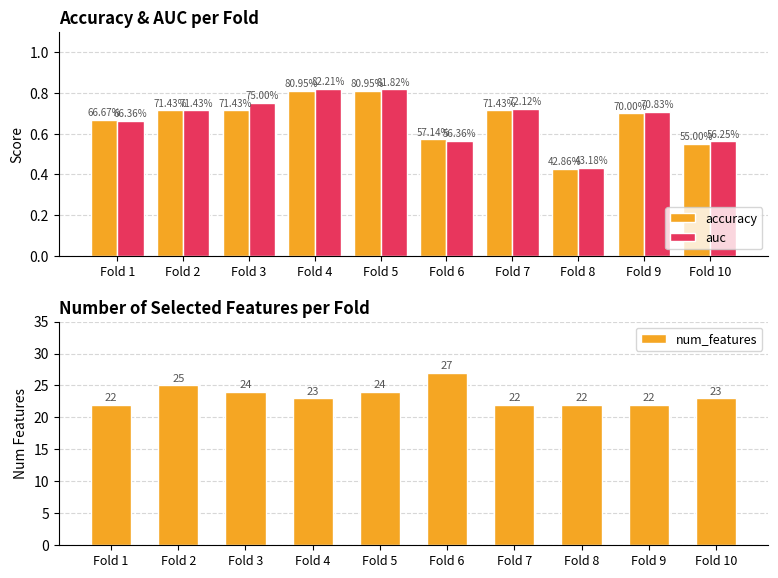

What is the value of the accuracy bar at the 6th from the left?

0.6